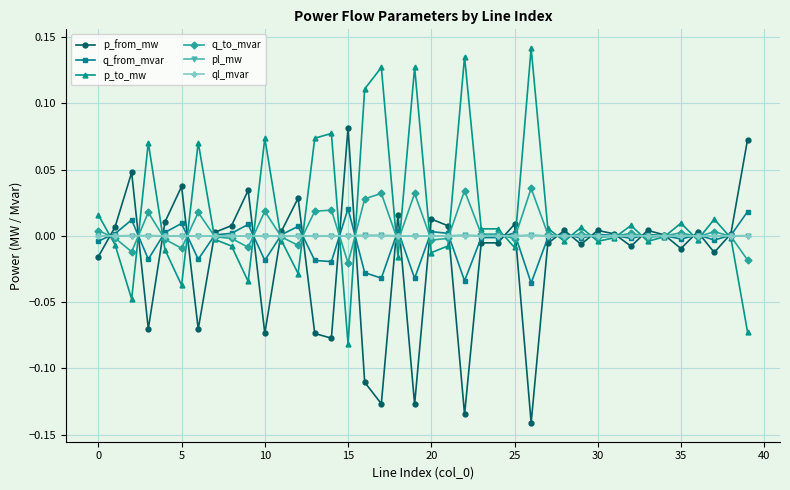

After their last crossing, which series has the higher values: q_from_mvar or p_to_mw?

q_from_mvar